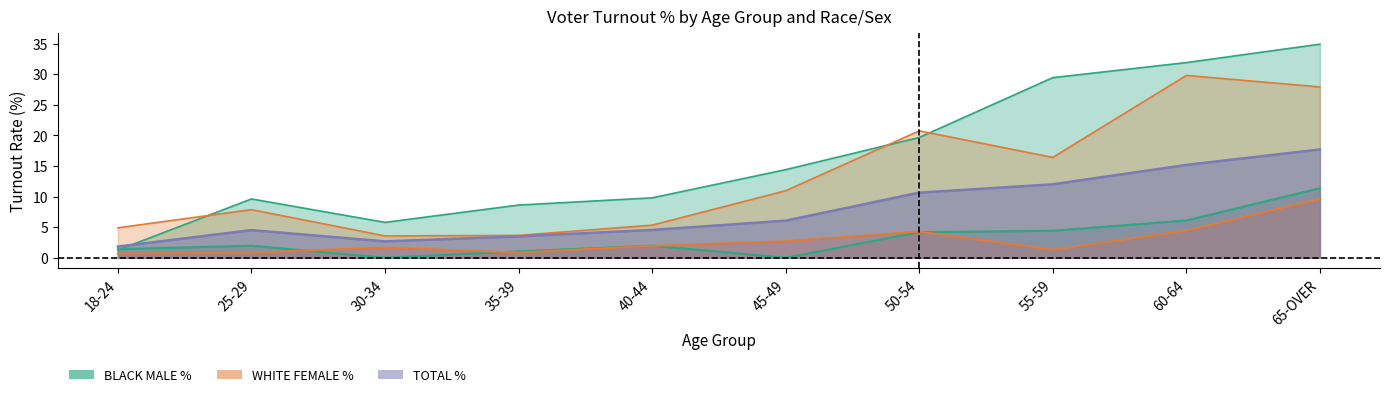

Does the chart display data point markers on the line(s)?

No